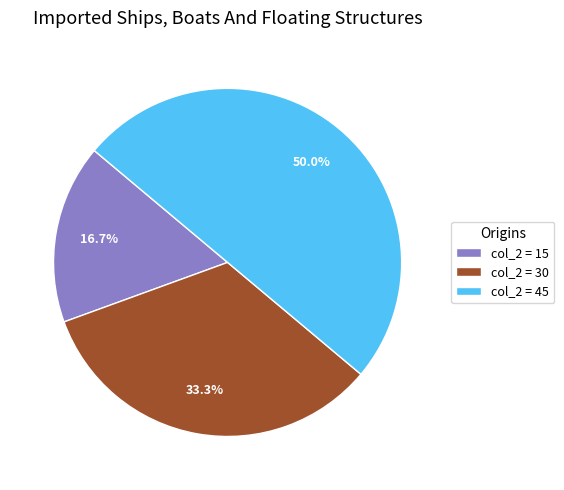

Does col_2 = 15 represent more than half of the total?

No